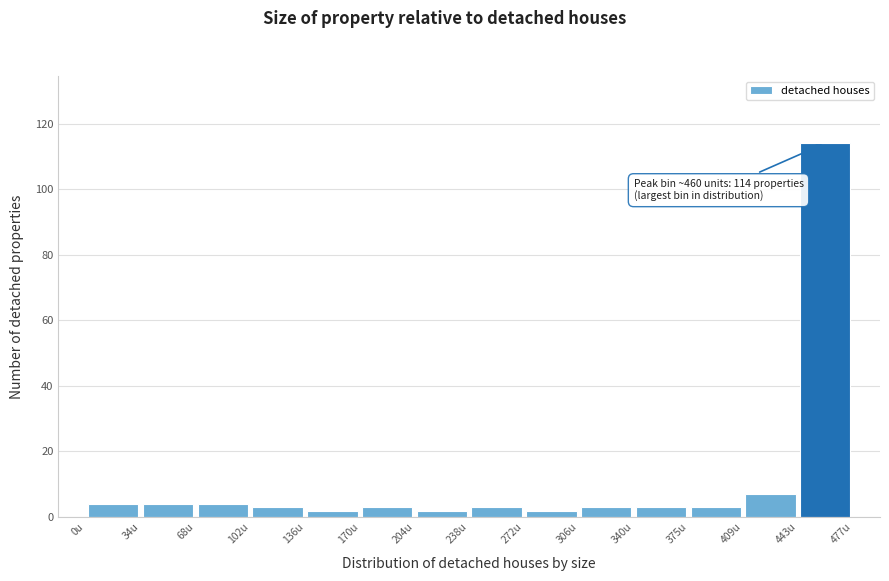

Over which range of the x-axis is the bar tallest?

445 to 475